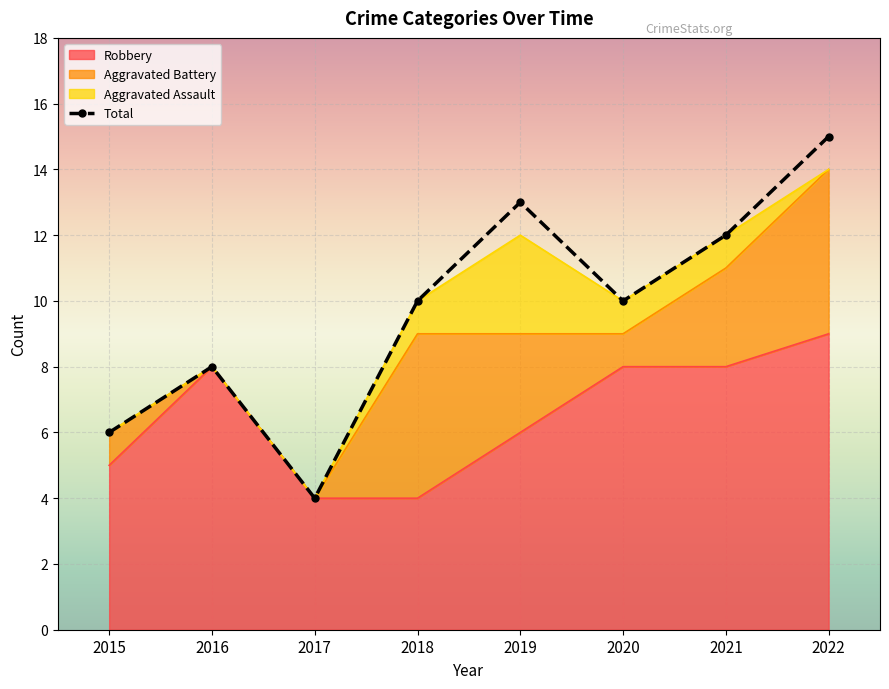

At which label does Robbery reach its minimum?

2017